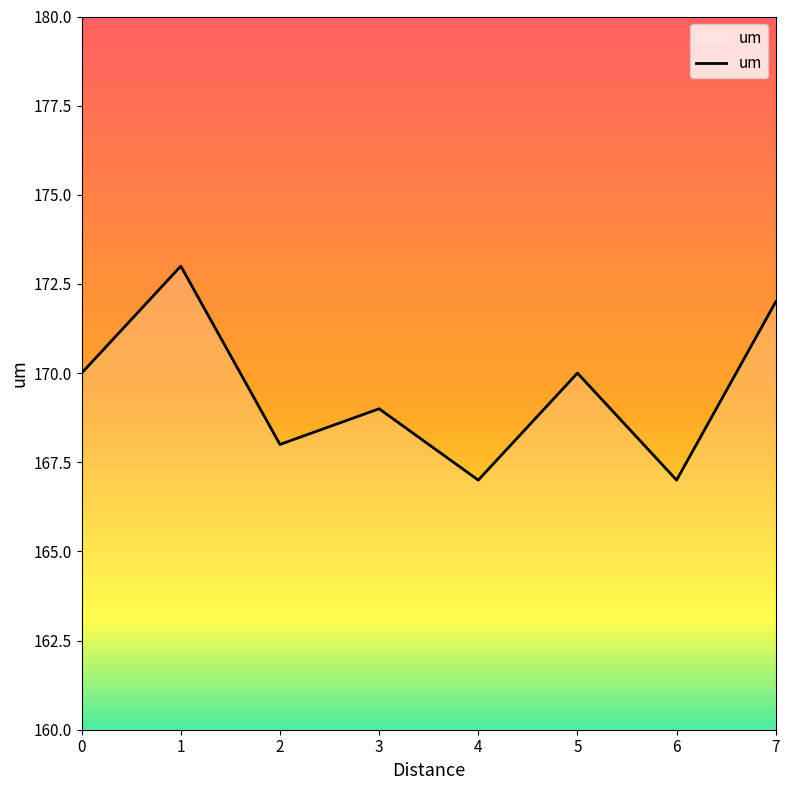

What is the smallest value displayed?

167